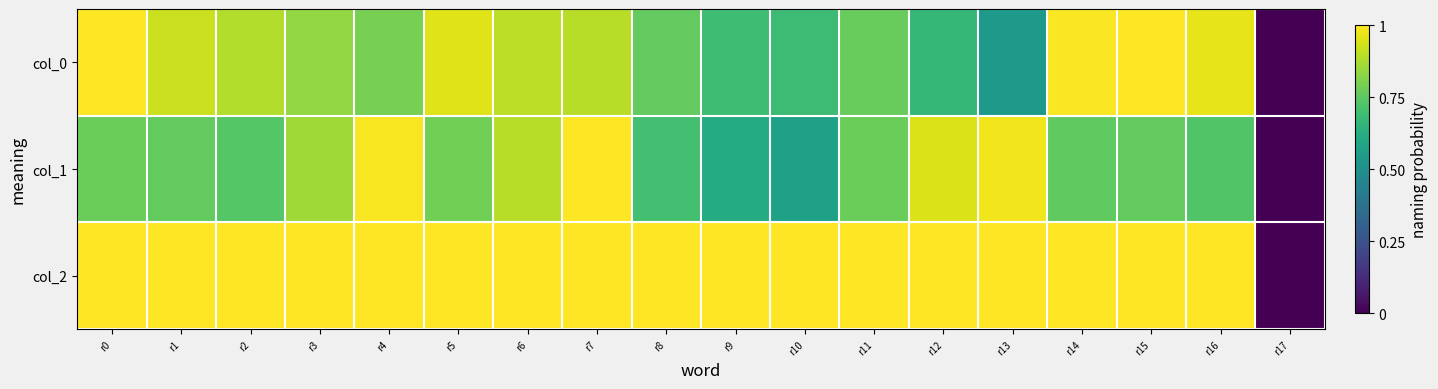

Count the number of data series in this chart.

3